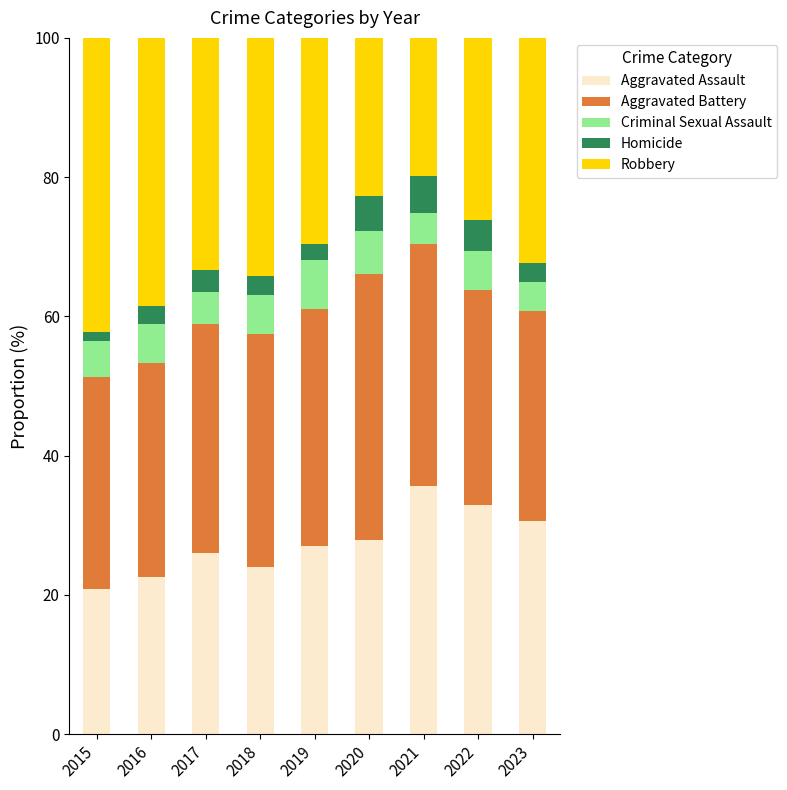

Read the Aggravated Assault value at 2017.

26.0